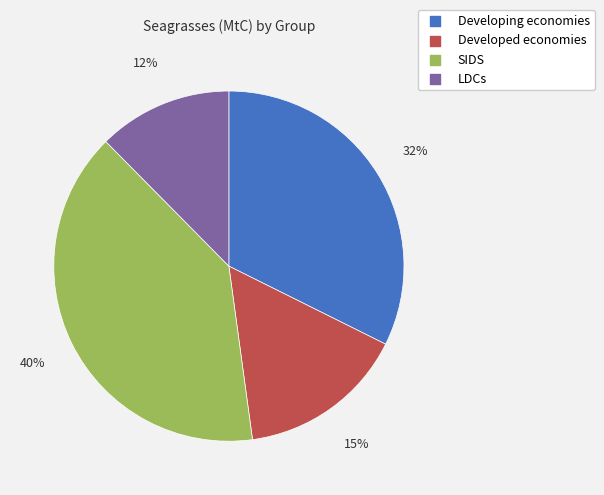

To the nearest percent, what is the average slice percentage?

25%